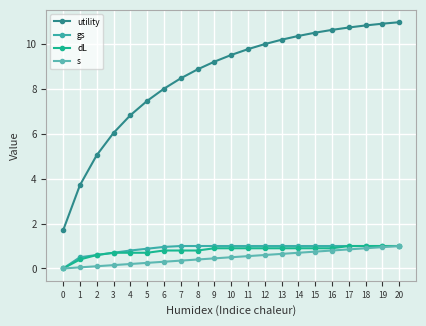

True or false: gs and s intersect in this chart.

False